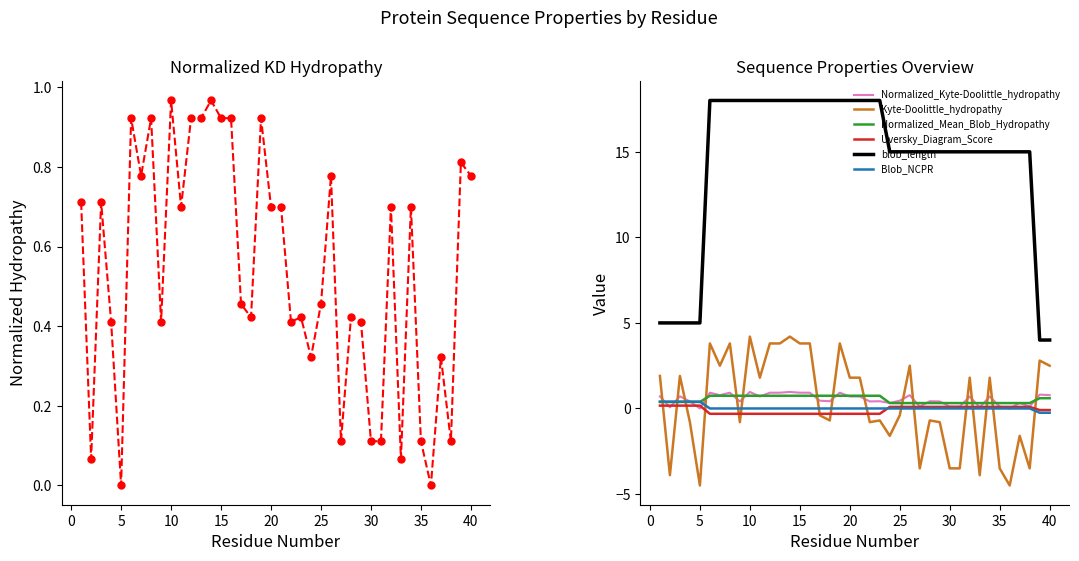

What is the greatest value displayed?

18.0